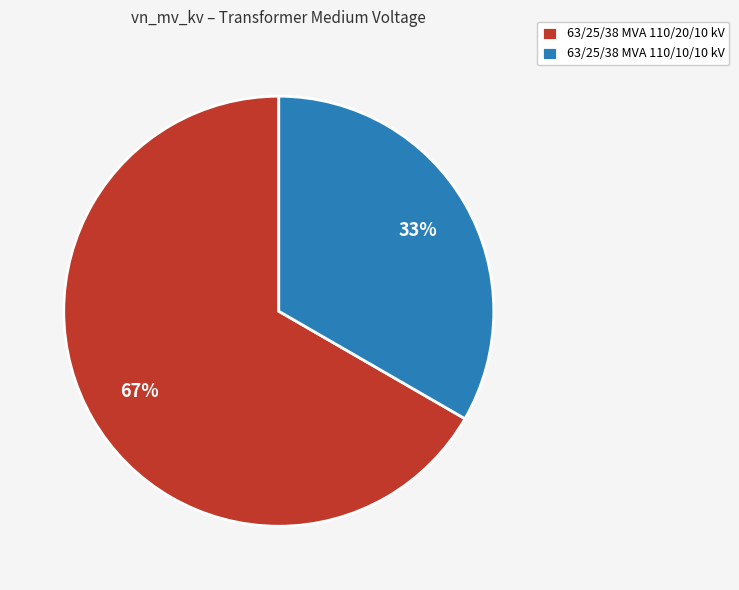

Does 63/25/38 MVA 110/10/10 kV account for over 50% of the chart?

No